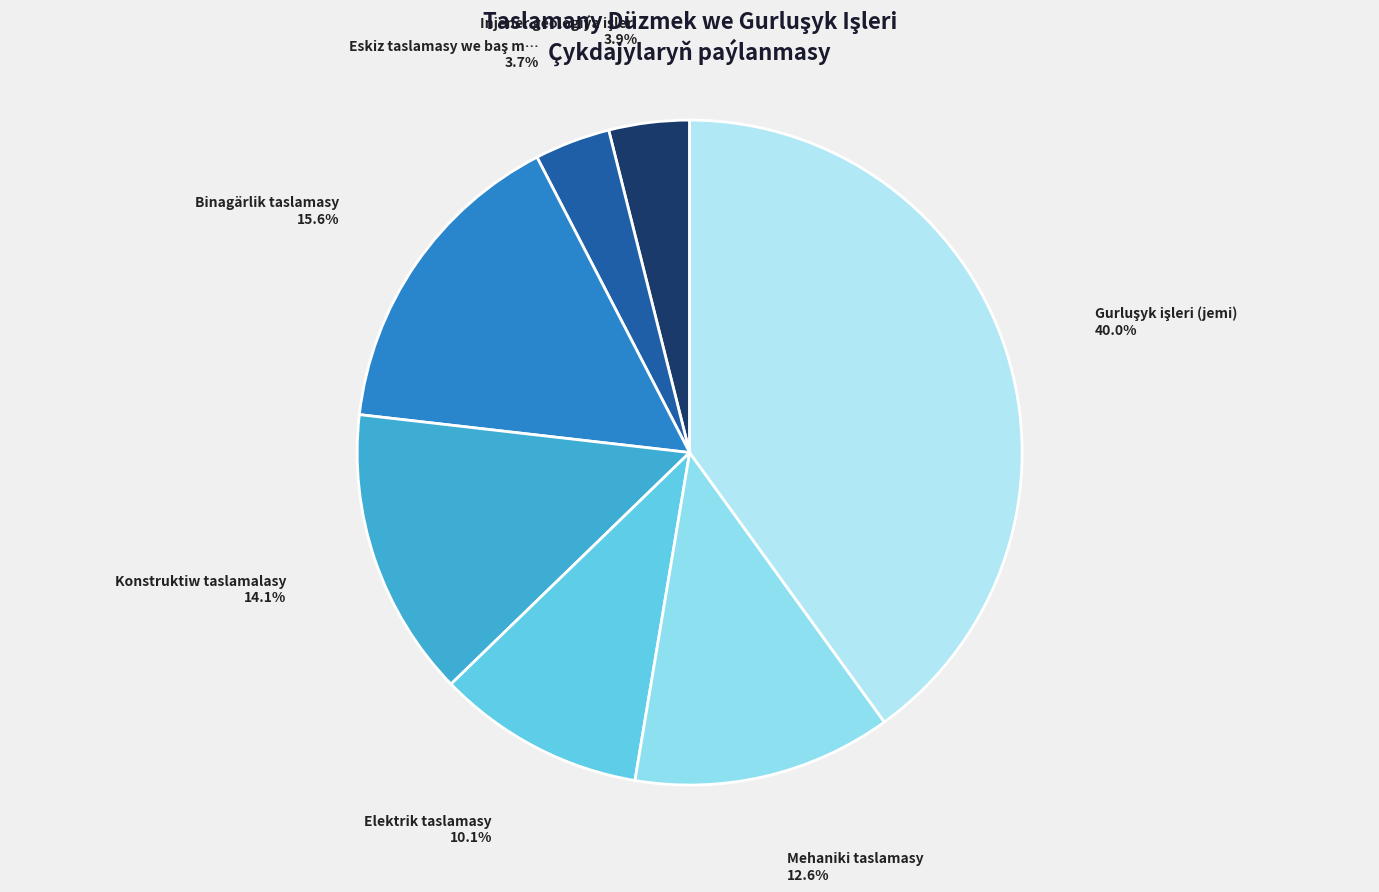

Count the number of slices in the pie.

7